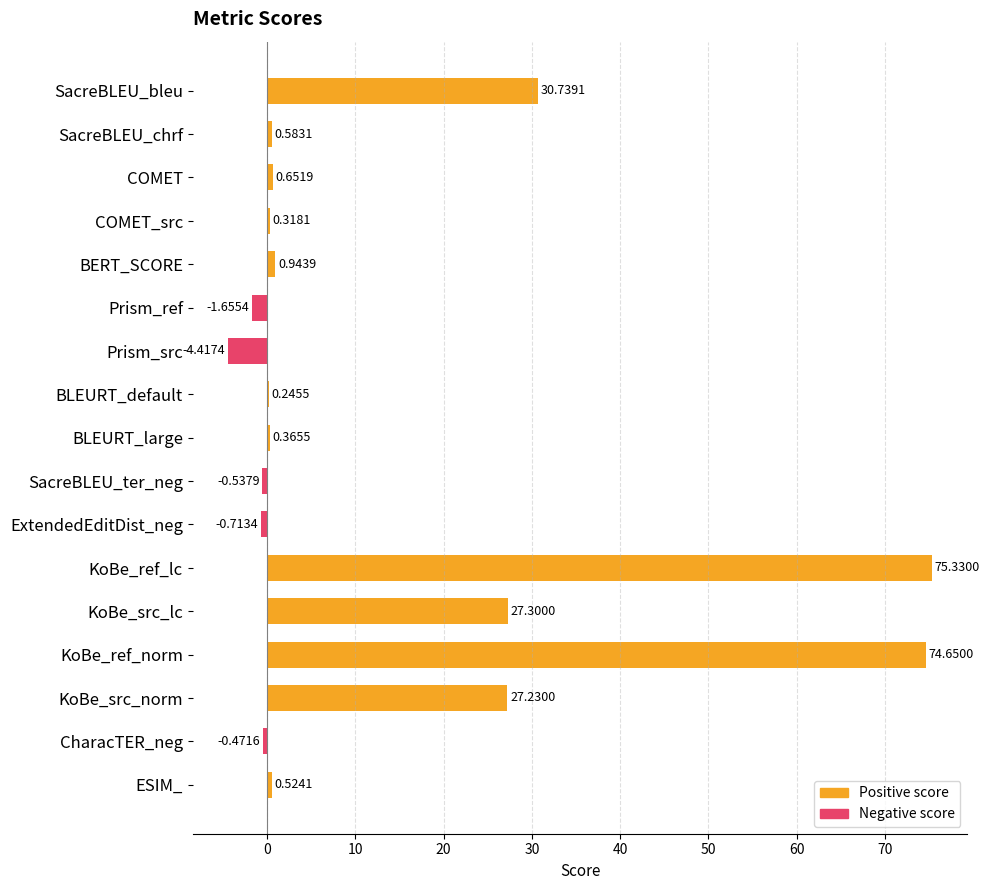

At which category does the chart reach its peak across all series?

KoBe_ref_lc